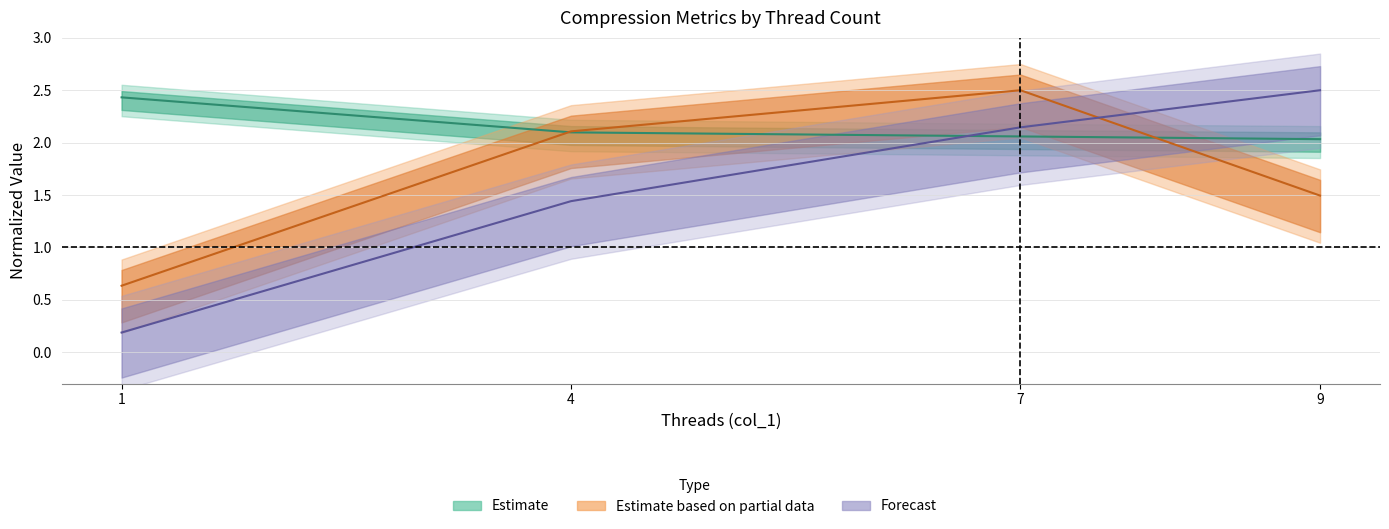

What is the smallest value displayed?

0.2